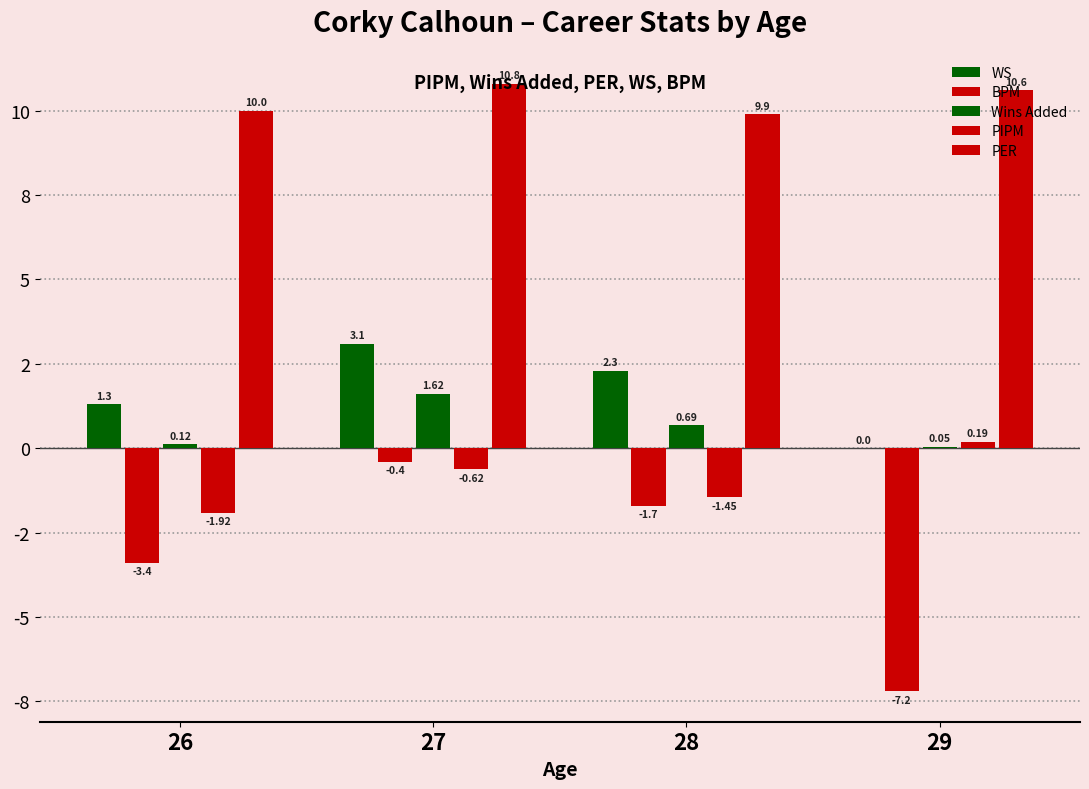

What is the average value of the PIPM series?

-0.9